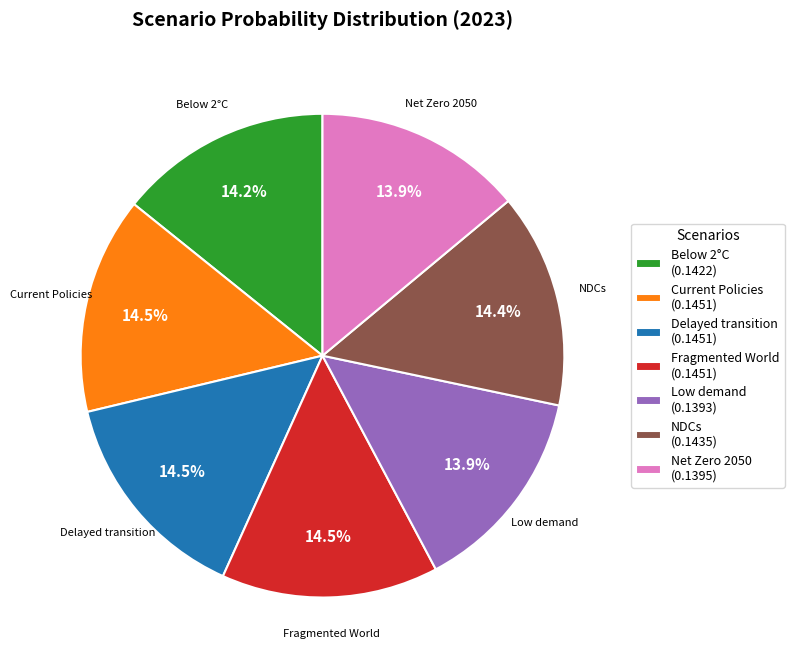

Do NDCs (0.1435) and Low demand (0.1393) together represent more than half of the pie?

No